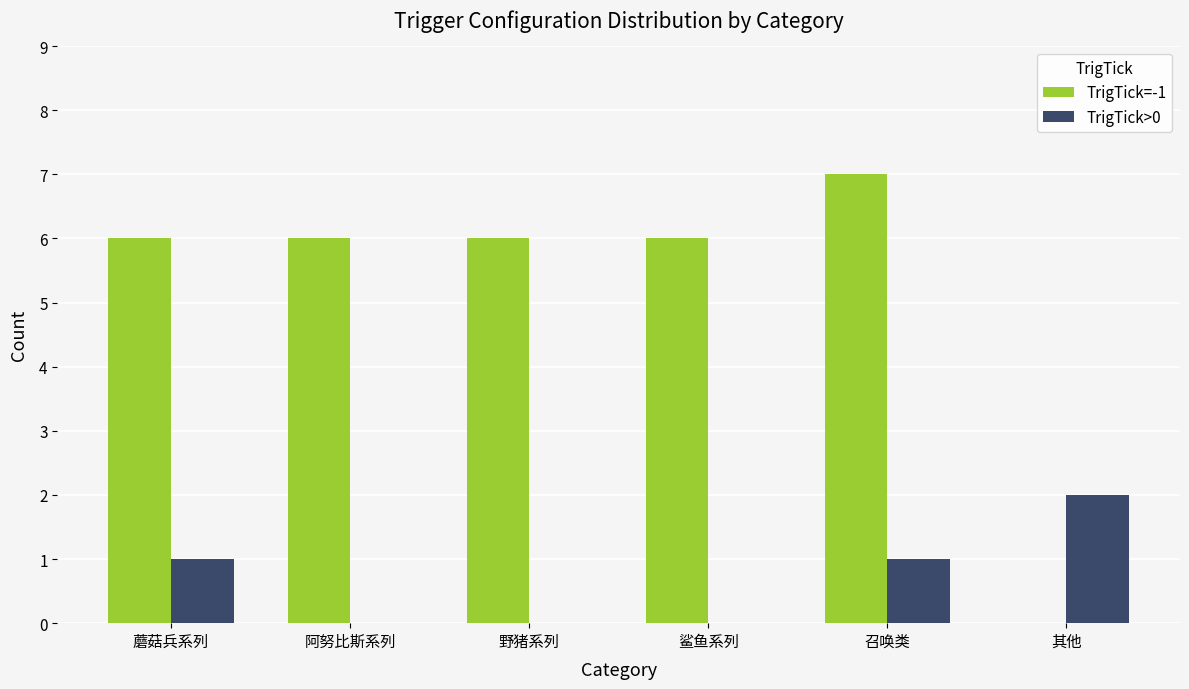

Is the value of TrigTick=-1 at 召唤类 greater than the value of TrigTick>0 at 蘑菇兵系列?

Yes